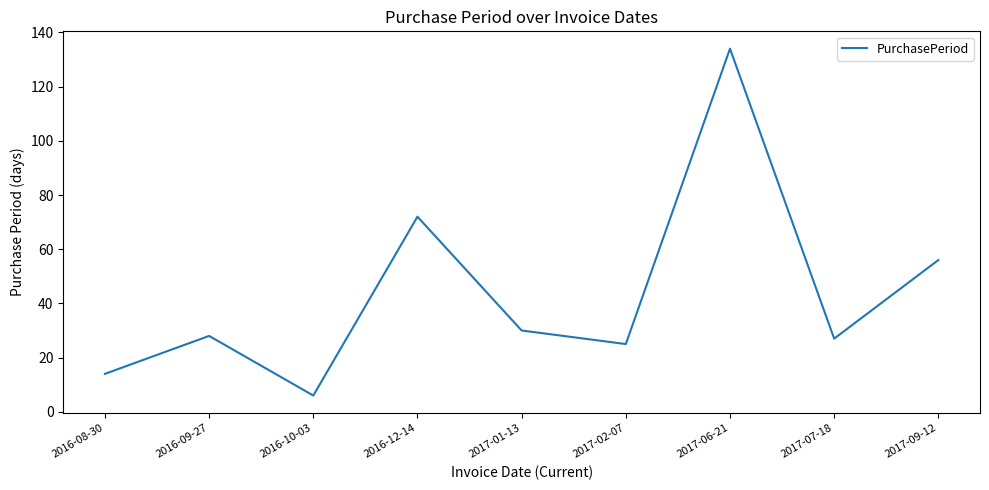

What is the ratio of the value at 2017-09-12 to the value at 2017-06-21?

0.4